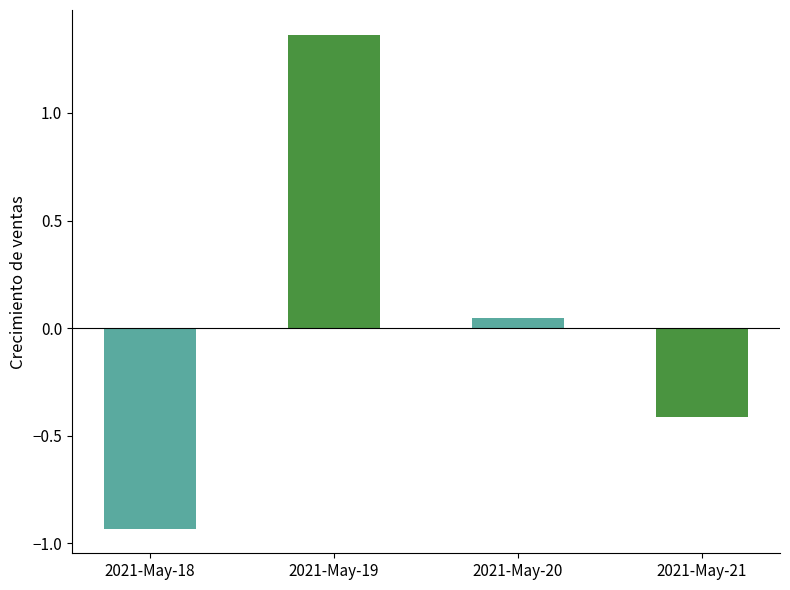

At which category does the chart reach its peak across all series?

2021-May-19